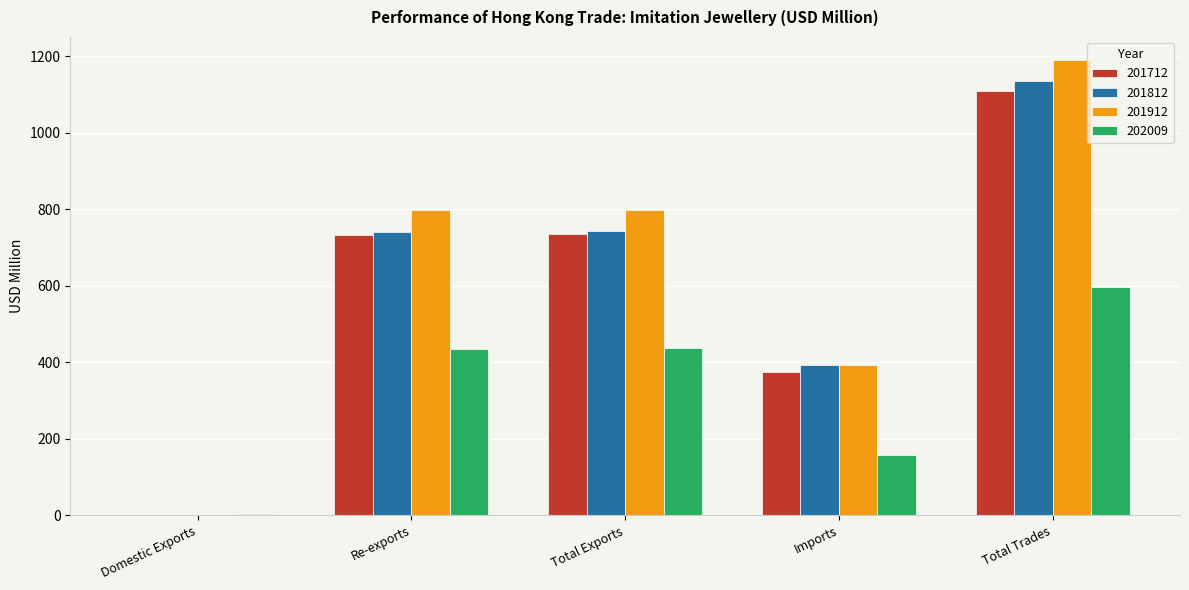

The value of 201812 at Re-exports is 741.1. True or false?

True